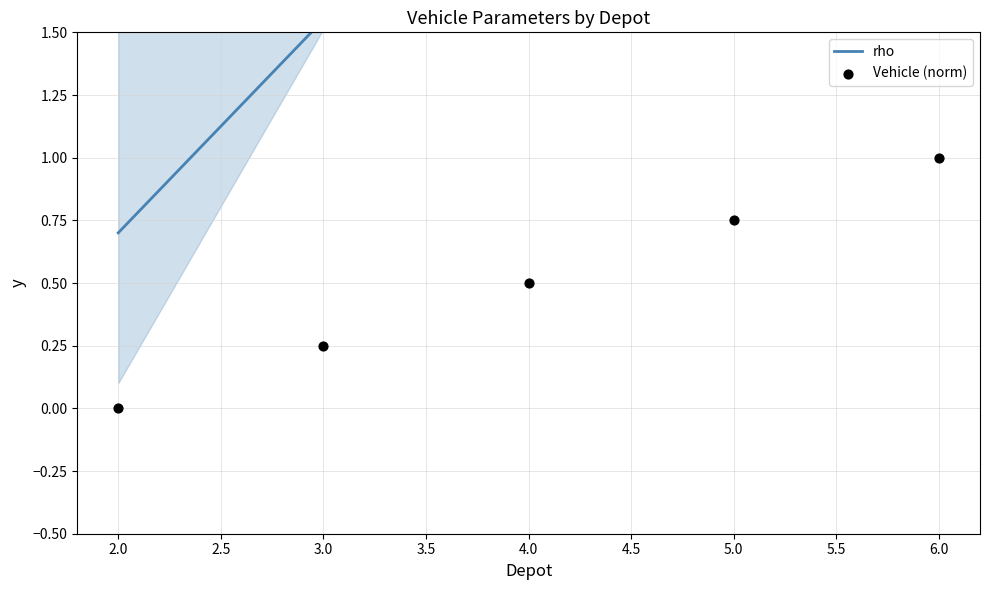

Which series has the largest total across all categories?

rho